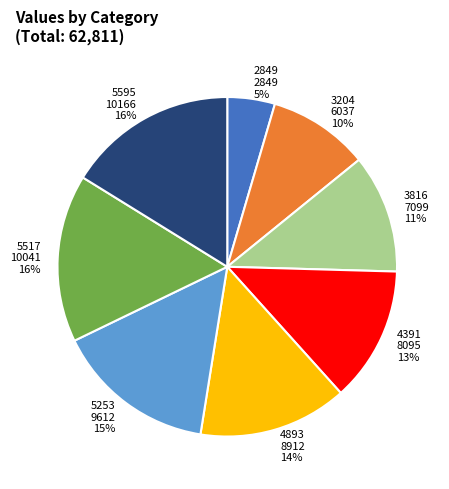

Is it true that 4893 is 7% of the pie?

False